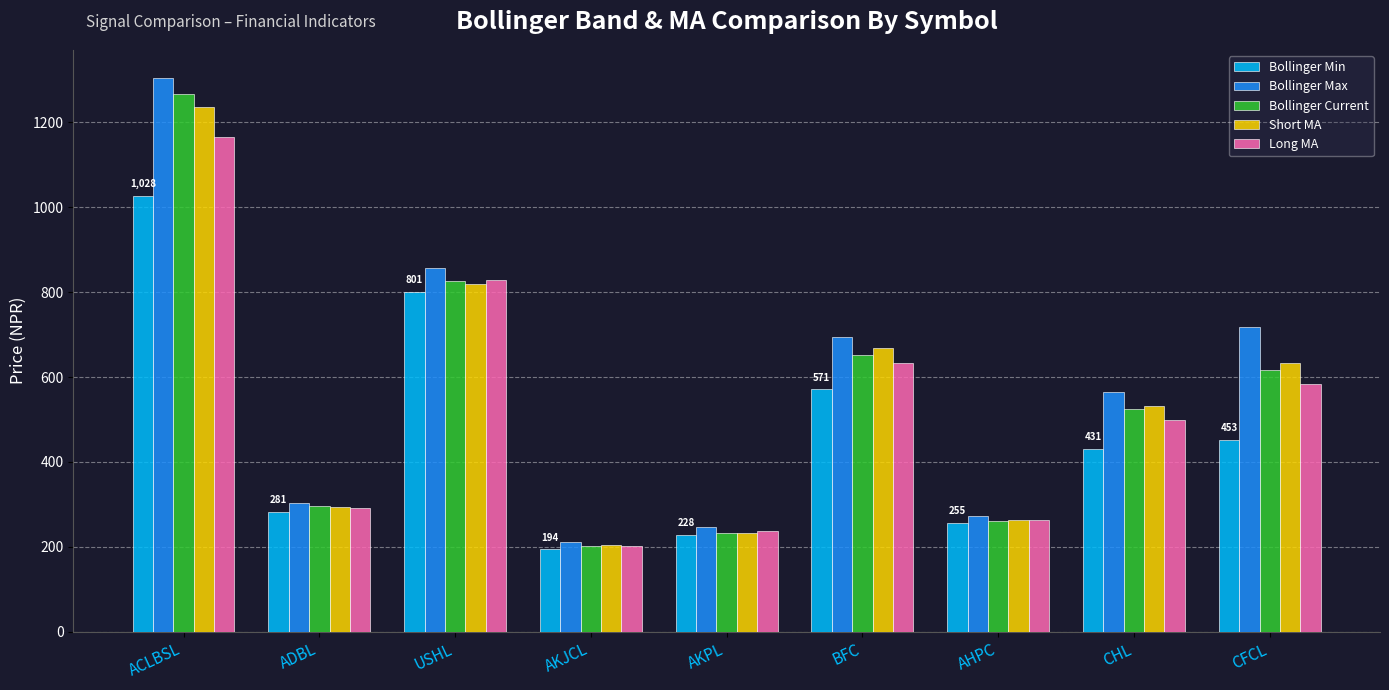

Reading right to left, what are all the values shown in this chart?

Bollinger Min: 452.6	430.7	255.5	570.8	228.4	193.9	801.3	281.3	1027.7
Bollinger Max: 717.1	565.5	273.0	694.7	246.3	211.1	856.3	303.3	1305.6
Bollinger Current: 616.0	524.0	260.0	652.0	232.0	202.9	826.1	296.0	1268.0
Short MA: 634.2	531.0	263.4	667.6	233.3	205.2	818.6	295.1	1236.0
Long MA: 584.9	498.1	264.2	632.7	237.4	202.5	828.8	292.3	1166.6